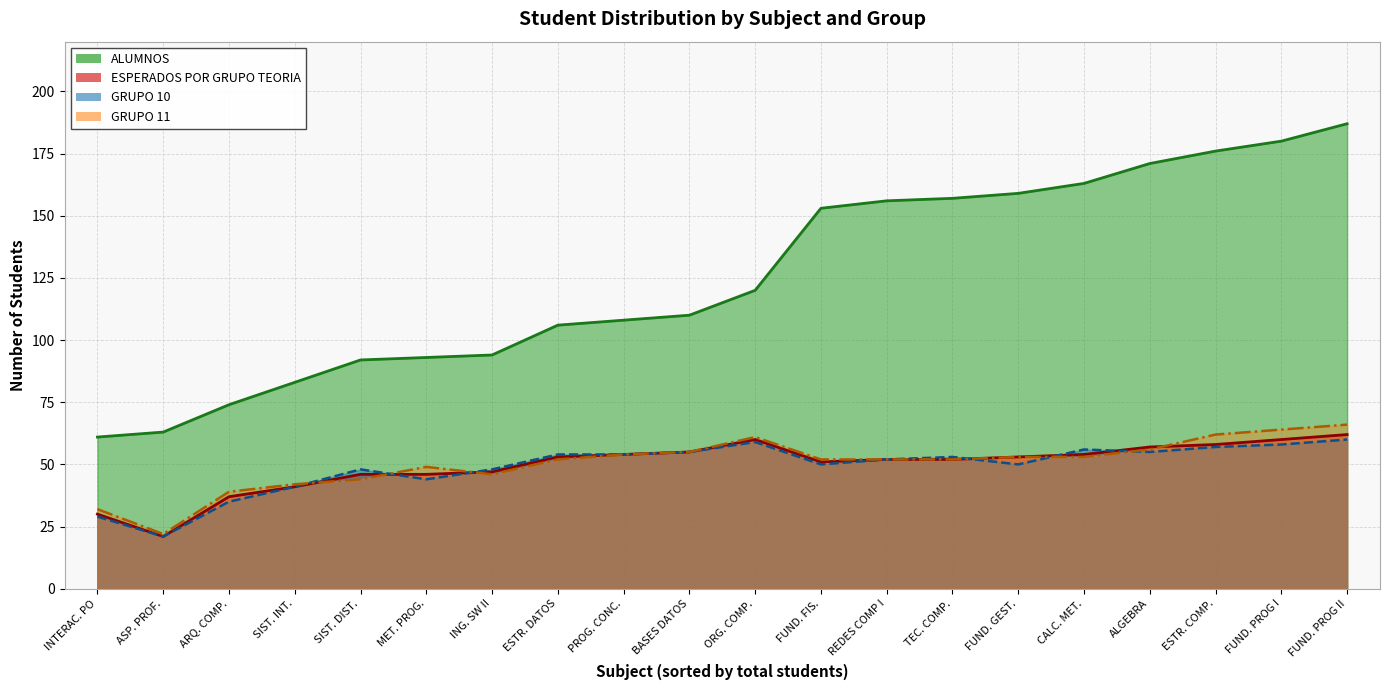

Reading left to right, transcribe all the data shown in this chart.

ALUMNOS: PROGRAMACIÓN CONCURRENTE Y TIEMPO REAL=108	INTERACCIÓN PERSONA-ORDENADOR I=61	SISTEMAS DISTRIBUIDOS=92	ARQUITECTURA DE COMPUTADORES=74	INGENIERÍA DEL SOFTWARE II=94	ORGANIZACIÓN DE COMPUTADORES=120	BASES DE DATOS=110	ESTRUCTURA DE COMPUTADORES=176	ESTRUCTURA DE DATOS=106	METODOLOGÍA DE LA PROGRAMACIÓN=93	SISTEMAS INTELIGENTES=83	ASPECTOS PROFESIONALES DE LA INFORMÁTICA=63	CÁLCULO Y MÉTODOS NUMÉRICOS=163	FUNDAMENTOS FÍSICOS DE LA INFORMÁTICA=153	FUNDAMENTOS DE PROGRAMACIÓN I=180	TECNOLOGÍA DE COMPUTADORES=157	FUNDAMENTOS DE GESTIÓN EMPRESARIAL=159	ÁLGEBRA Y MATEMÁTICA DISCRETA=171	FUNDAMENTOS DE PROGRAMACIÓN II=187	REDES DE COMPUTADORES I=156
ESPERADOS POR GRUPO TEORIA: PROGRAMACIÓN CONCURRENTE Y TIEMPO REAL=54	INTERACCIÓN PERSONA-ORDENADOR I=30	SISTEMAS DISTRIBUIDOS=46	ARQUITECTURA DE COMPUTADORES=37	INGENIERÍA DEL SOFTWARE II=47	ORGANIZACIÓN DE COMPUTADORES=60	BASES DE DATOS=55	ESTRUCTURA DE COMPUTADORES=58	ESTRUCTURA DE DATOS=53	METODOLOGÍA DE LA PROGRAMACIÓN=46	SISTEMAS INTELIGENTES=41	ASPECTOS PROFESIONALES DE LA INFORMÁTICA=21	CÁLCULO Y MÉTODOS NUMÉRICOS=54	FUNDAMENTOS FÍSICOS DE LA INFORMÁTICA=51	FUNDAMENTOS DE PROGRAMACIÓN I=60	TECNOLOGÍA DE COMPUTADORES=52	FUNDAMENTOS DE GESTIÓN EMPRESARIAL=53	ÁLGEBRA Y MATEMÁTICA DISCRETA=57	FUNDAMENTOS DE PROGRAMACIÓN II=62	REDES DE COMPUTADORES I=52
GRUPO 10: PROGRAMACIÓN CONCURRENTE Y TIEMPO REAL=54	INTERACCIÓN PERSONA-ORDENADOR I=29	SISTEMAS DISTRIBUIDOS=48	ARQUITECTURA DE COMPUTADORES=35	INGENIERÍA DEL SOFTWARE II=48	ORGANIZACIÓN DE COMPUTADORES=59	BASES DE DATOS=55	ESTRUCTURA DE COMPUTADORES=57	ESTRUCTURA DE DATOS=54	METODOLOGÍA DE LA PROGRAMACIÓN=44	SISTEMAS INTELIGENTES=41	ASPECTOS PROFESIONALES DE LA INFORMÁTICA=21	CÁLCULO Y MÉTODOS NUMÉRICOS=56	FUNDAMENTOS FÍSICOS DE LA INFORMÁTICA=50	FUNDAMENTOS DE PROGRAMACIÓN I=58	TECNOLOGÍA DE COMPUTADORES=53	FUNDAMENTOS DE GESTIÓN EMPRESARIAL=50	ÁLGEBRA Y MATEMÁTICA DISCRETA=55	FUNDAMENTOS DE PROGRAMACIÓN II=60	REDES DE COMPUTADORES I=52
GRUPO 11: PROGRAMACIÓN CONCURRENTE Y TIEMPO REAL=54	INTERACCIÓN PERSONA-ORDENADOR I=32	SISTEMAS DISTRIBUIDOS=44	ARQUITECTURA DE COMPUTADORES=39	INGENIERÍA DEL SOFTWARE II=46	ORGANIZACIÓN DE COMPUTADORES=61	BASES DE DATOS=55	ESTRUCTURA DE COMPUTADORES=62	ESTRUCTURA DE DATOS=52	METODOLOGÍA DE LA PROGRAMACIÓN=49	SISTEMAS INTELIGENTES=42	ASPECTOS PROFESIONALES DE LA INFORMÁTICA=22	CÁLCULO Y MÉTODOS NUMÉRICOS=53	FUNDAMENTOS FÍSICOS DE LA INFORMÁTICA=52	FUNDAMENTOS DE PROGRAMACIÓN I=64	TECNOLOGÍA DE COMPUTADORES=52	FUNDAMENTOS DE GESTIÓN EMPRESARIAL=53	ÁLGEBRA Y MATEMÁTICA DISCRETA=56	FUNDAMENTOS DE PROGRAMACIÓN II=66	REDES DE COMPUTADORES I=52